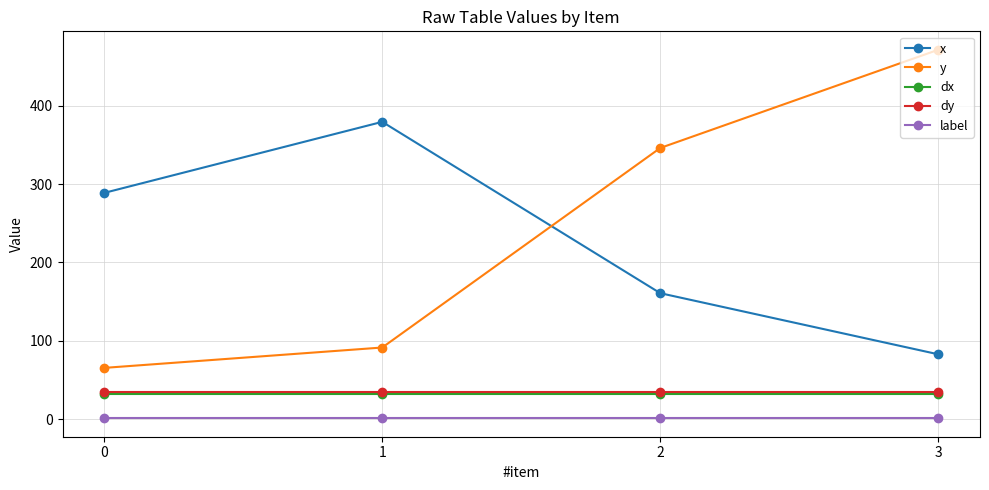

Is it true that y equals 471.3 at 3?

True